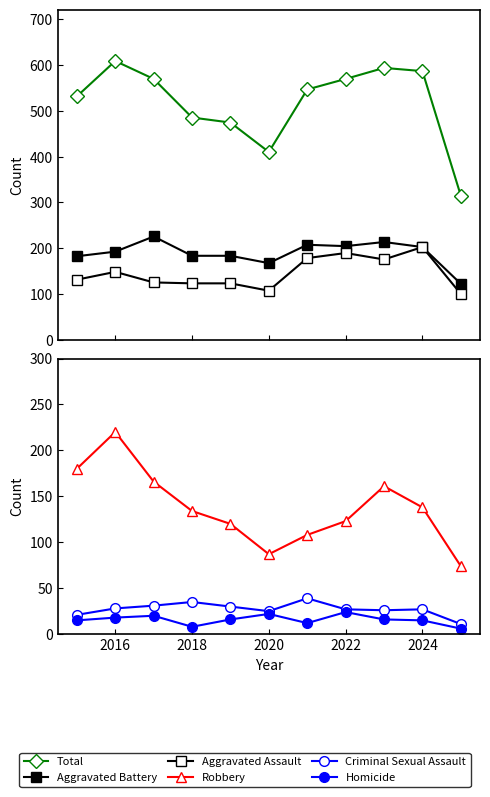

True or false: Total and Aggravated Battery cross at least once.

False